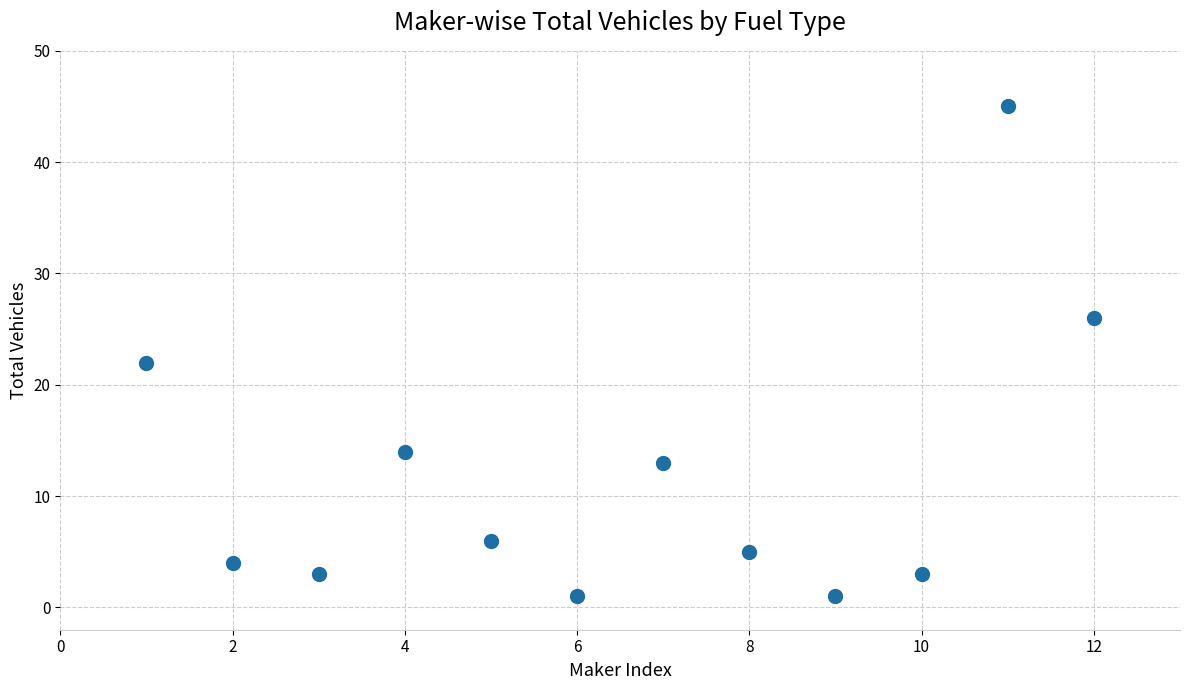

What Y value in the scatter plot is closest to 23?

22